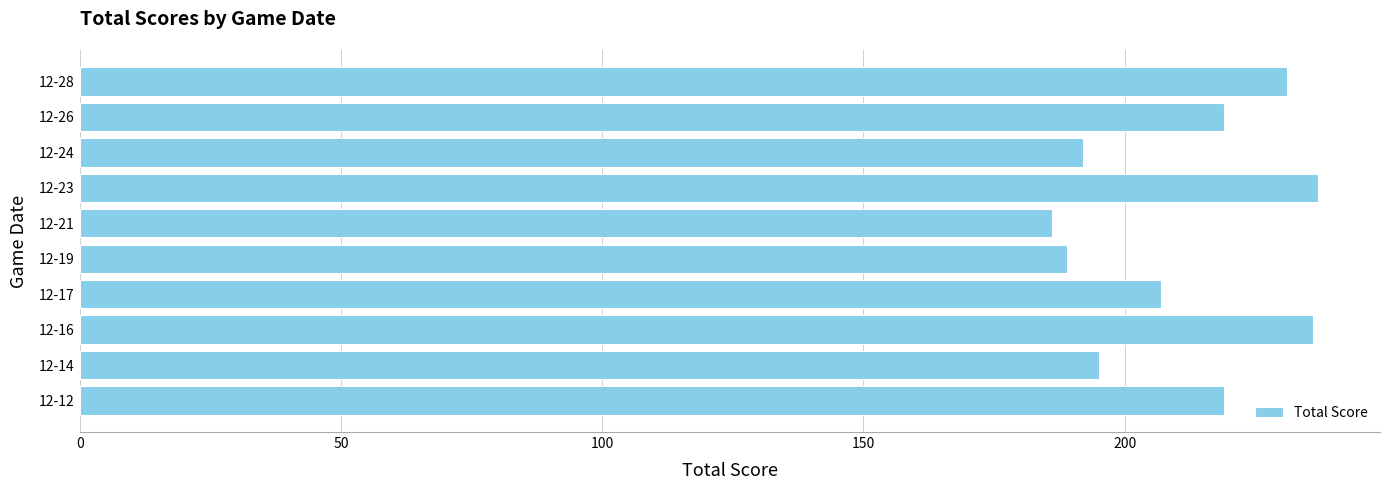

Are the bars horizontal?

Yes